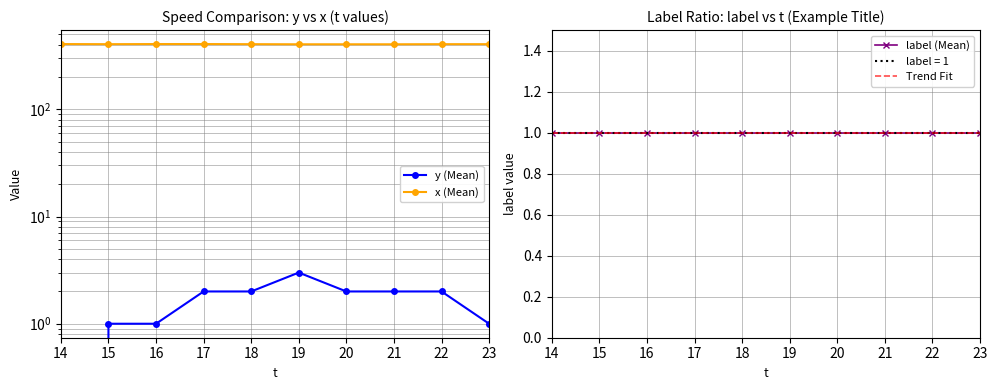

Which category has the highest value in the label (Mean) series?

14